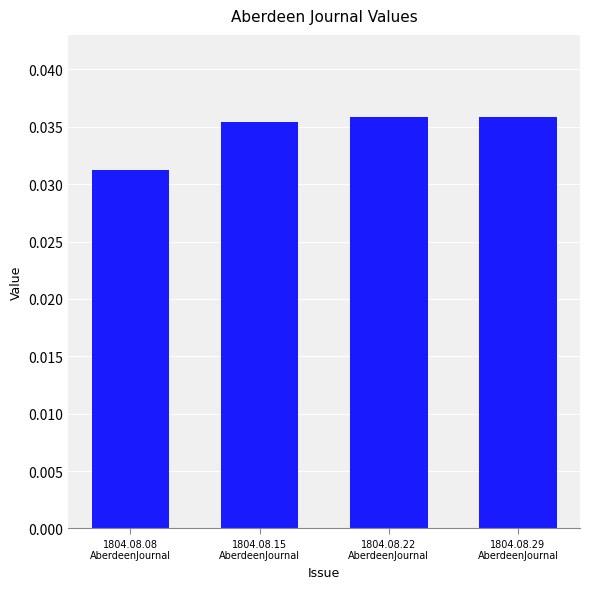

Count the values in the range 0 to 1.

4